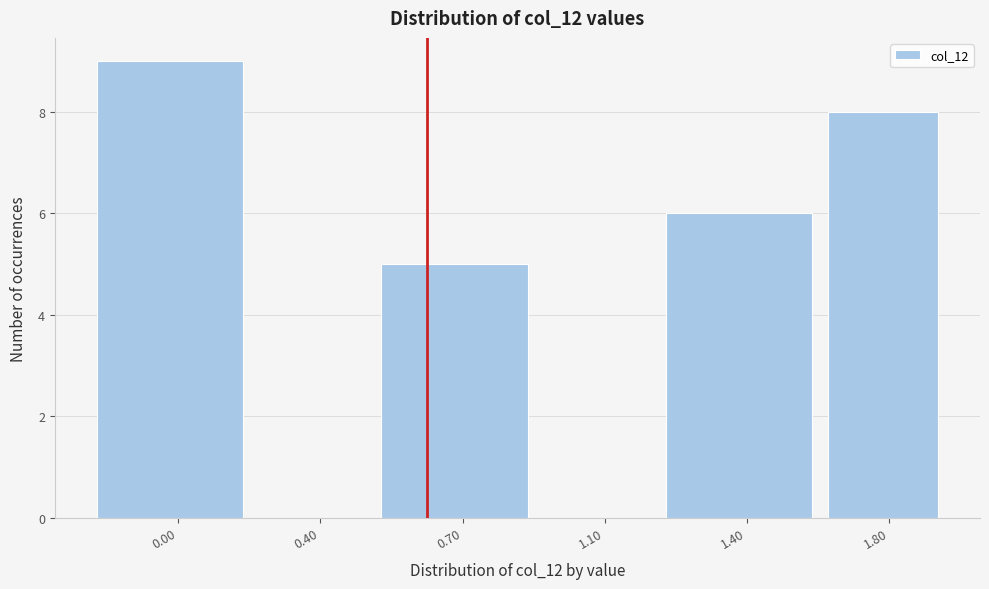

Reading left to right, list all the values displayed in this chart.

0.00=9	0.40=0	0.70=5	1.10=0	1.40=6	1.80=8